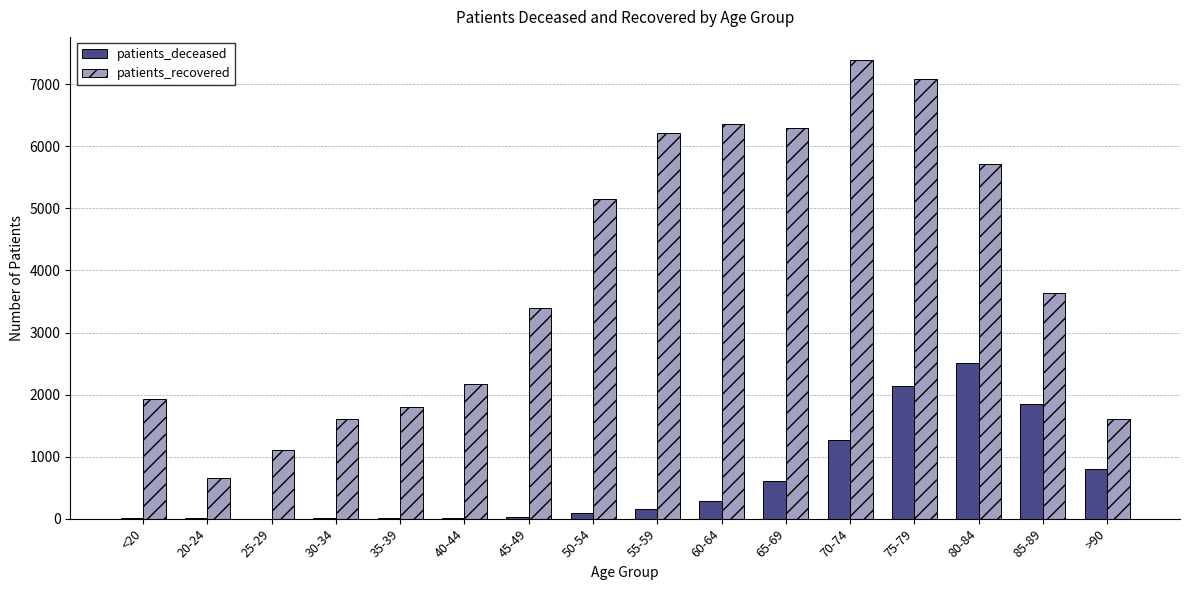

What is the sum of all patients_deceased values?

9769